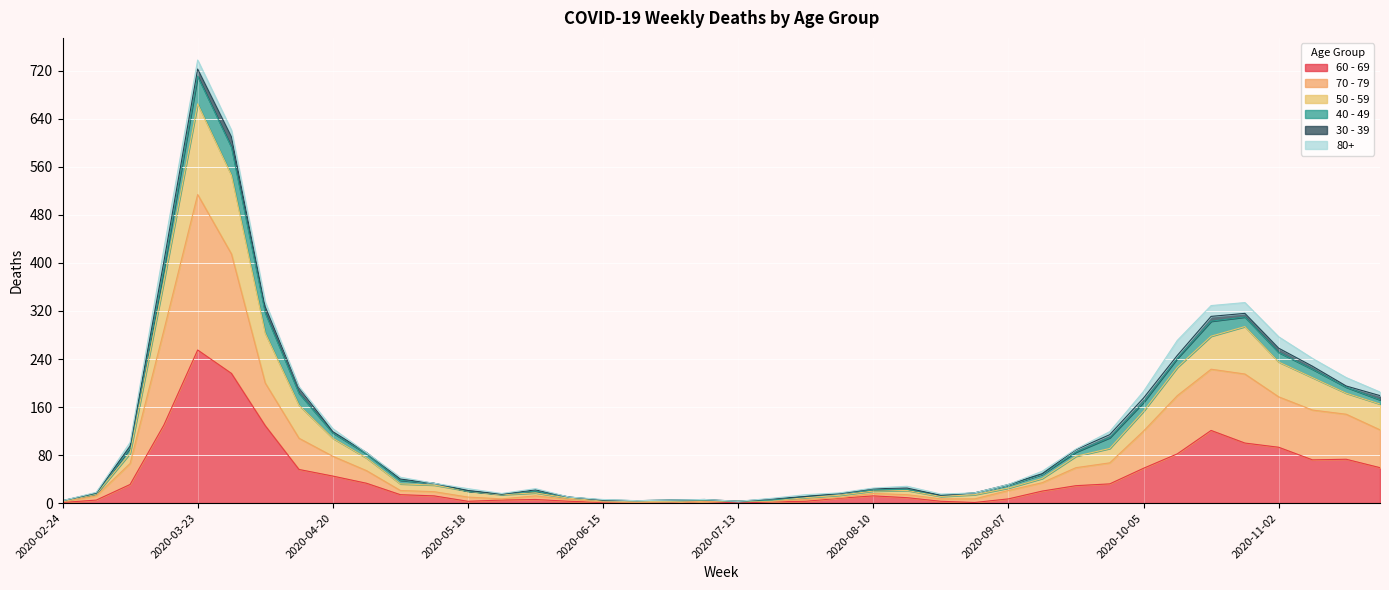

The value of 70 - 79 at 2020-07-27 is 6. True or false?

True